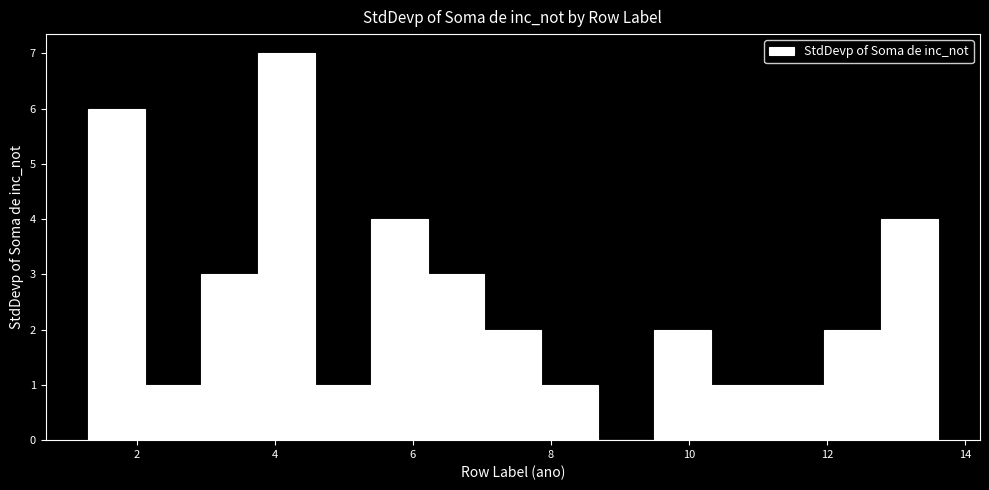

Reading left to right, list every bar in this chart as the range it spans on the x-axis followed by its height. Neither the bar edges nor the heights are printed on the chart, so give them approximately, as read against the axes.

1.2 to 2.2: 6
2.2 to 3.0: 1
3.0 to 3.8: 3
3.8 to 4.6: 7
4.6 to 5.4: 1
5.4 to 6.2: 4
6.2 to 7.0: 3
7.0 to 7.8: 2
7.8 to 8.6: 1
8.6 to 9.4: 0
9.4 to 10.4: 2
10.4 to 11.2: 1
11.2 to 12.0: 1
12.0 to 12.8: 2
12.8 to 13.6: 4